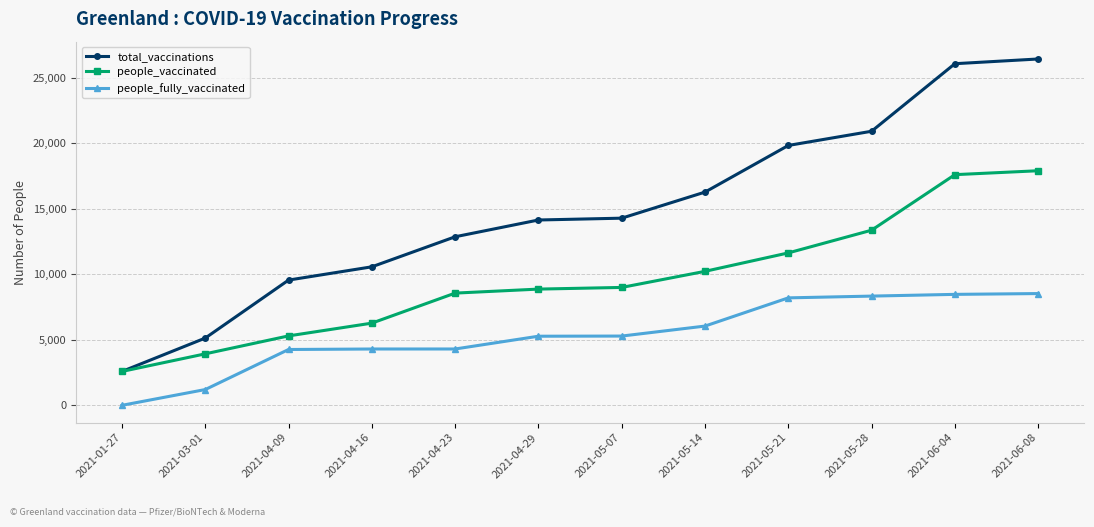

True or false: people_vaccinated has more than 2 points higher than both neighbors.

False